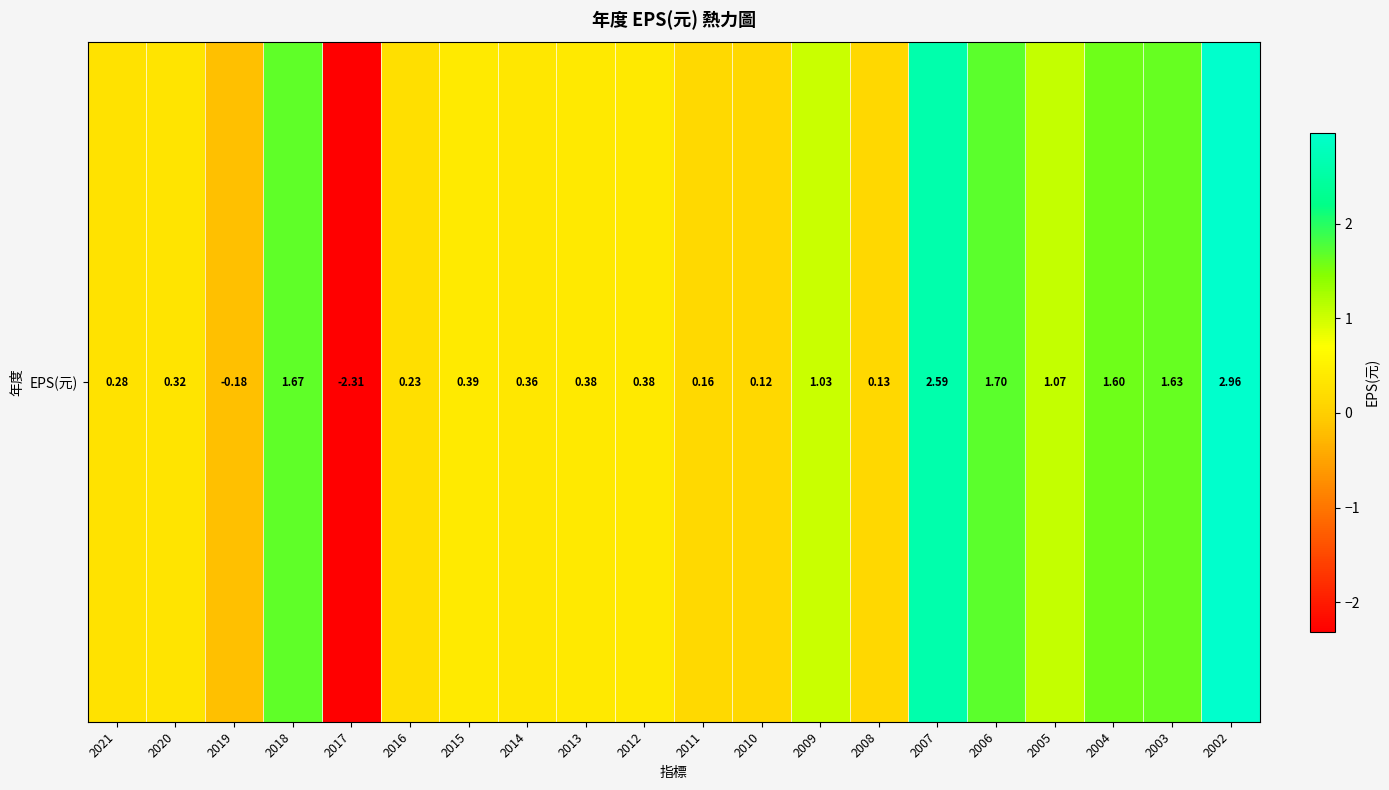

What is the minimum value shown in the chart?

-2.3